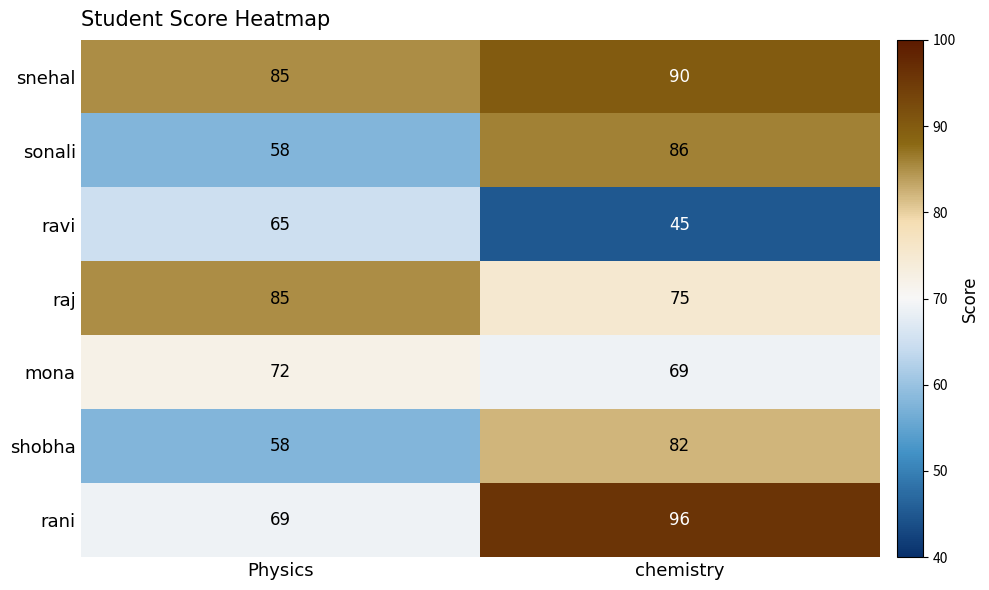

Rank the series by their maximum value, from lowest to highest.

ravi, mona, shobha, raj, sonali, snehal, rani